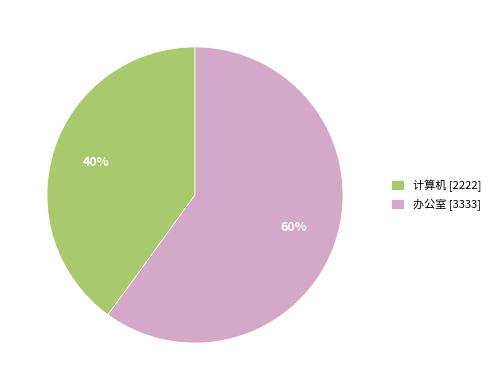

Is it true that 办公室 is 60% of the pie?

True